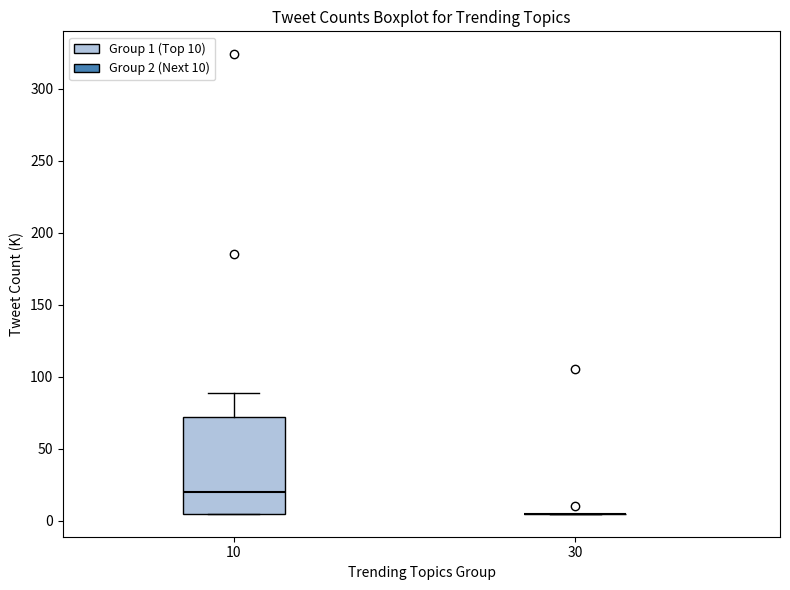

Reading left to right, read every box against the y-axis: the position of its median line, the range the box covers, and the ends of its whiskers. The values are not printed on the chart, so give them approximately, as read against the axis.

10: median 20, box 5 to 70, whiskers 5 to 90
30: box collapsed to a line at 5, whiskers 5 to 5